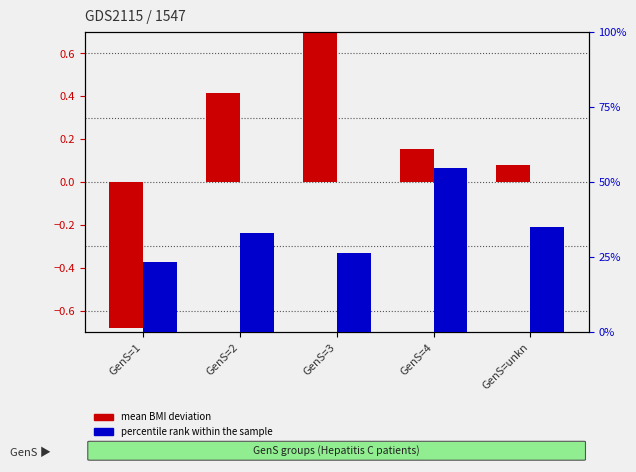

Where is percentile rank within the sample nearest to the value 39?

GenS=unkn